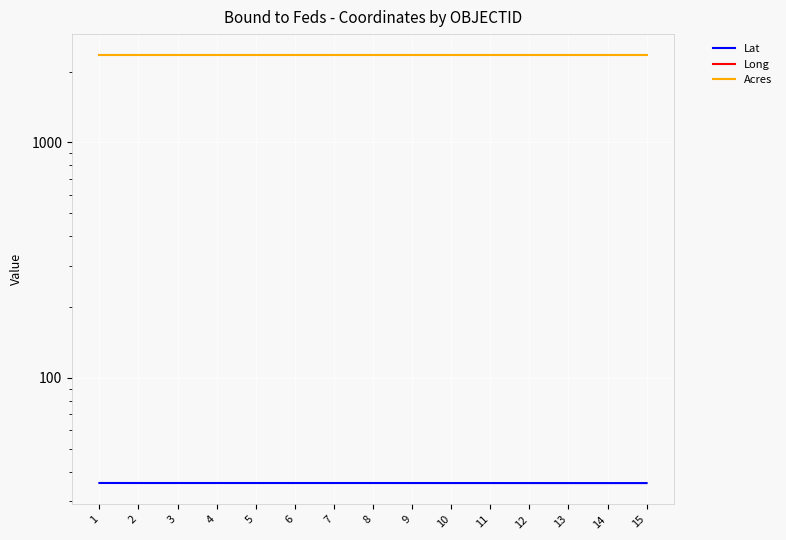

How many interior local peaks does the Long series have?

1